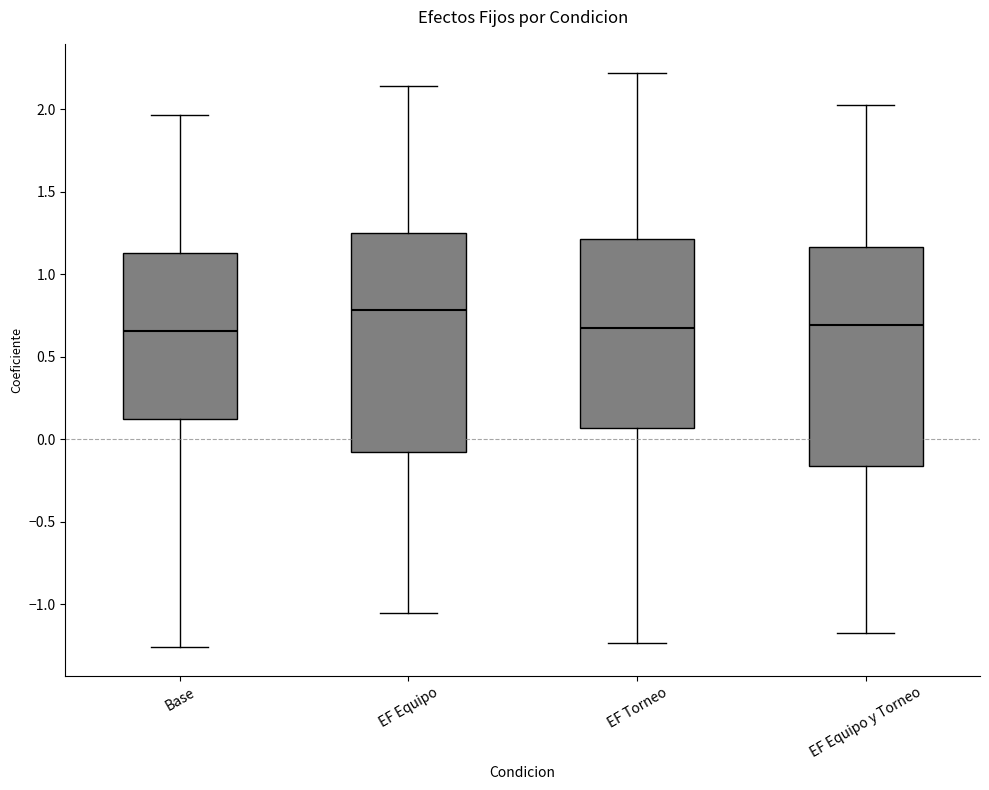

Reading left to right, transcribe this box plot: for each box, give where its median line is, the range the box spans, and where its two whiskers end, as read against the y-axis. The values are not printed on the chart, so give them approximately, as read against the axis.

Base: median 0.65, box 0.10 to 1.15, whiskers -1.25 to 1.95
EF Equipo: median 0.80, box -0.10 to 1.25, whiskers -1.05 to 2.15
EF Torneo: median 0.65, box 0.05 to 1.20, whiskers -1.25 to 2.20
EF Equipo y Torneo: median 0.70, box -0.15 to 1.15, whiskers -1.20 to 2.00